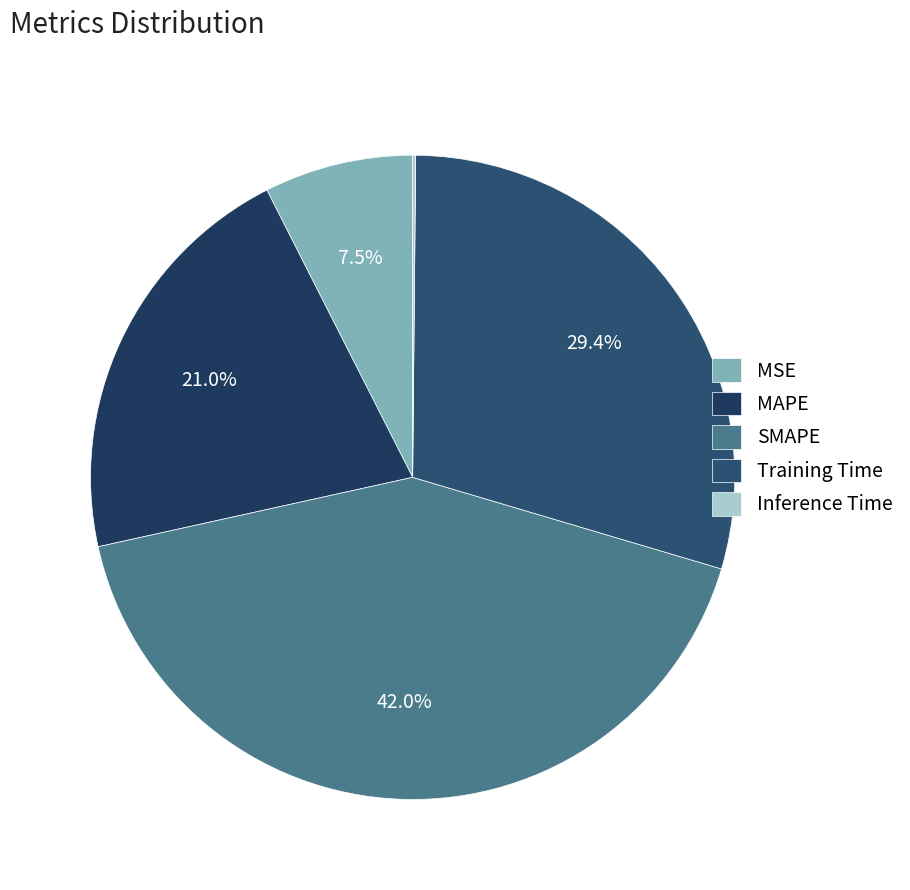

What is the smallest slice in the pie chart?

Inference Time